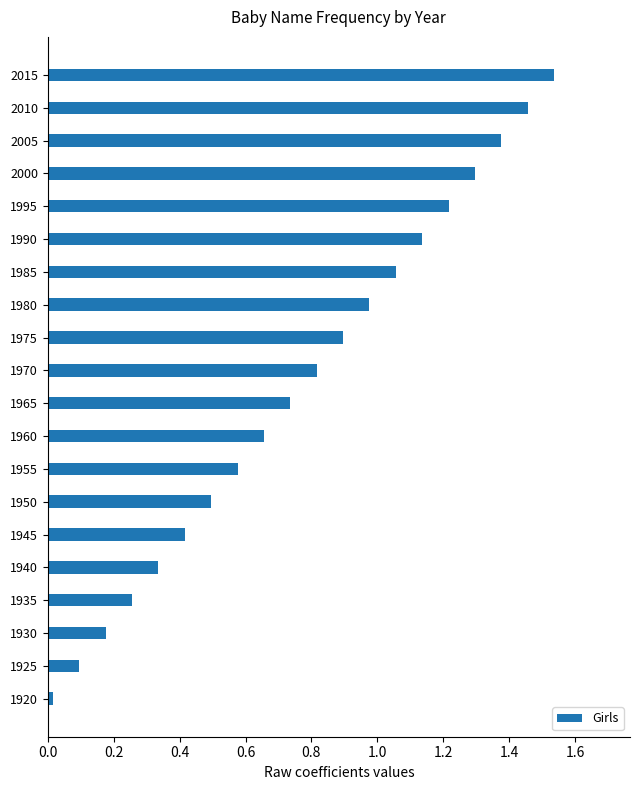

Which has a higher value, 2015 or 1985?

2015